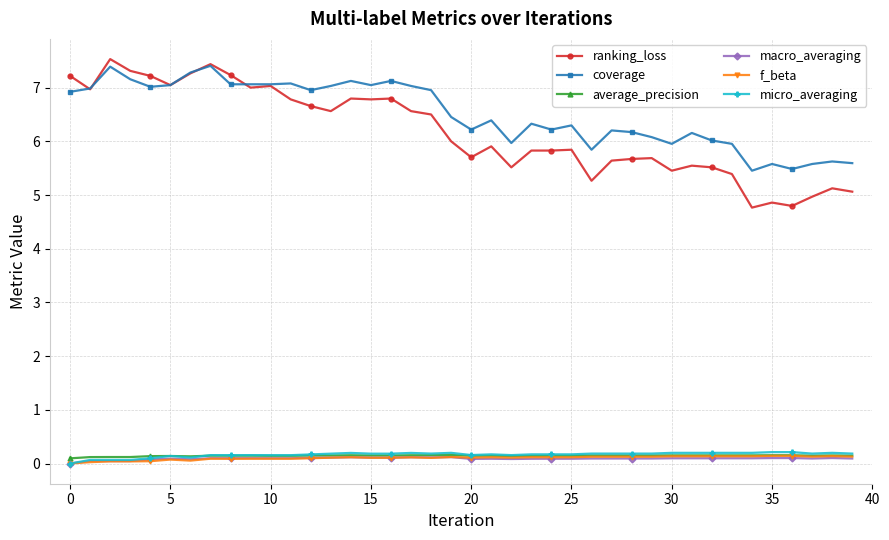

True or false: ranking_loss has more than 0 interior local peaks.

True